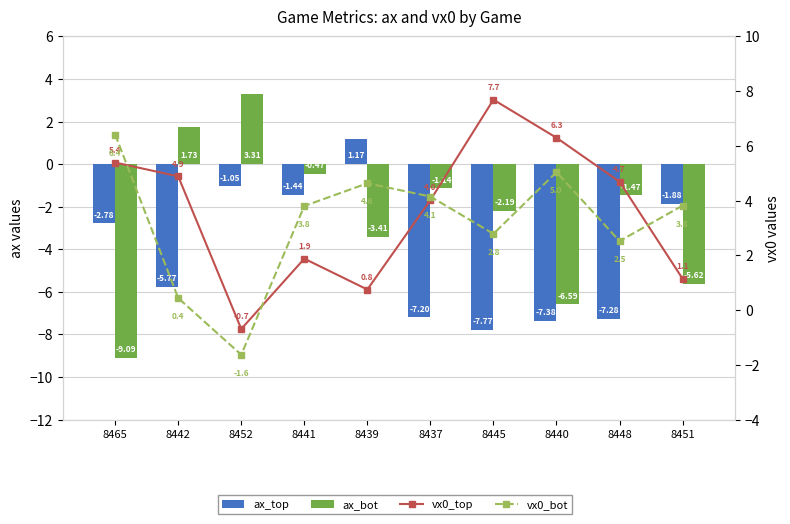

Is the value of ax_bot at 8440 greater than the value of vx0_top at 8451?

No